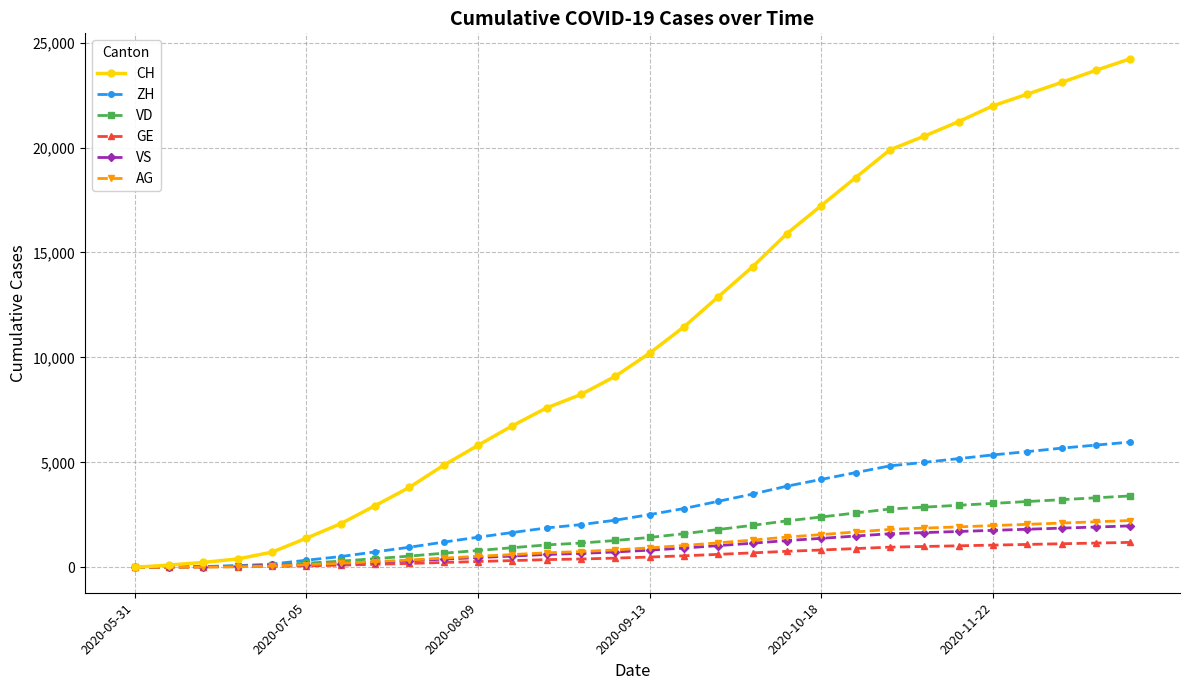

Which series has the largest total across all categories?

CH